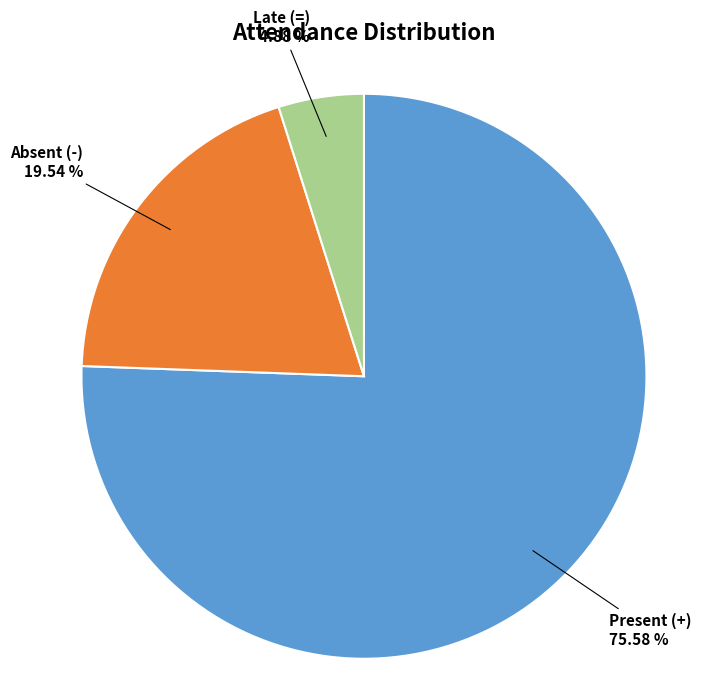

Which has a higher value, Present (+) or Late (=)?

Present (+)